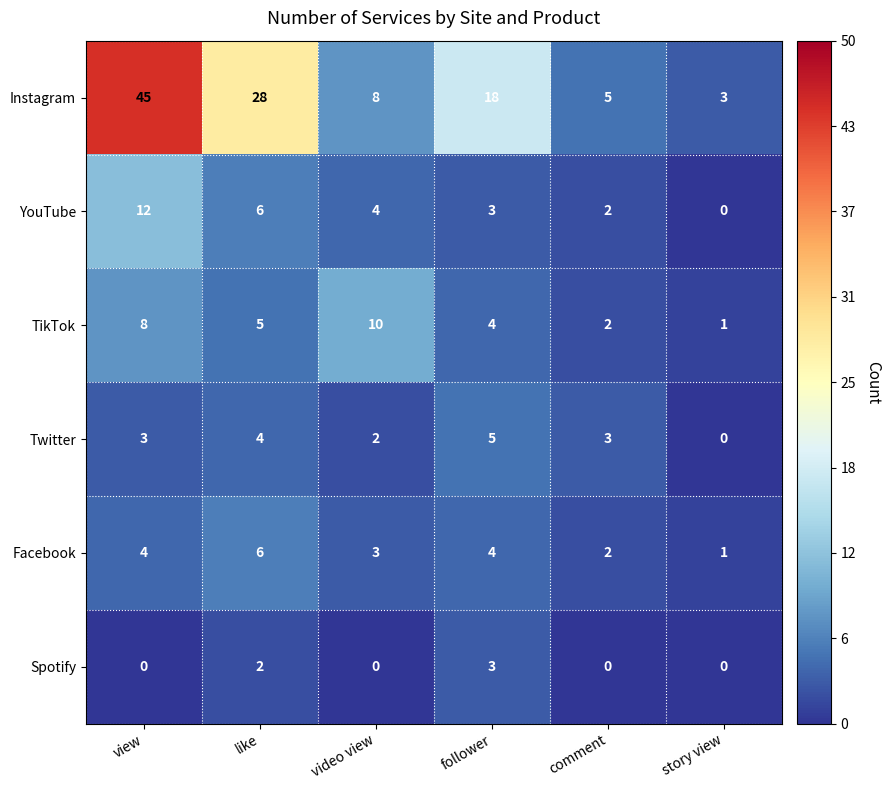

How many distinct data groups are displayed?

6